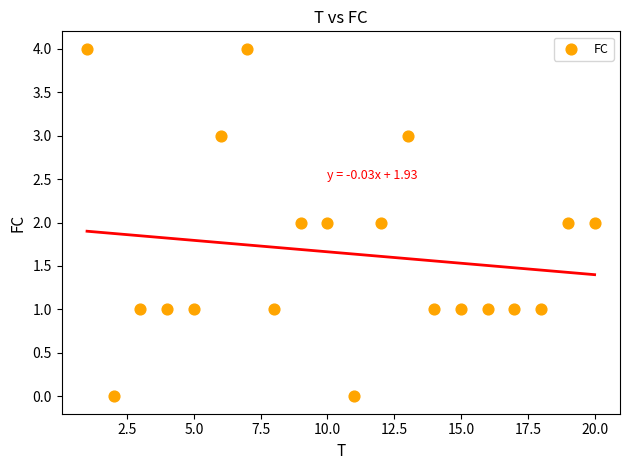

What is the range of X values (max minus min)?

19